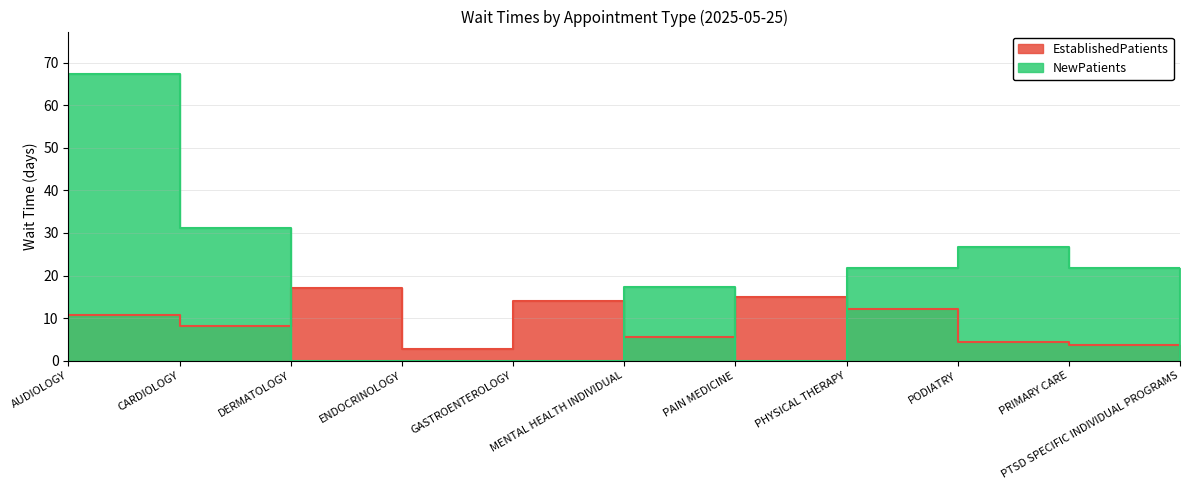

At MENTAL HEALTH INDIVIDUAL, list the series in order from largest to smallest.

NewPatients, EstablishedPatients